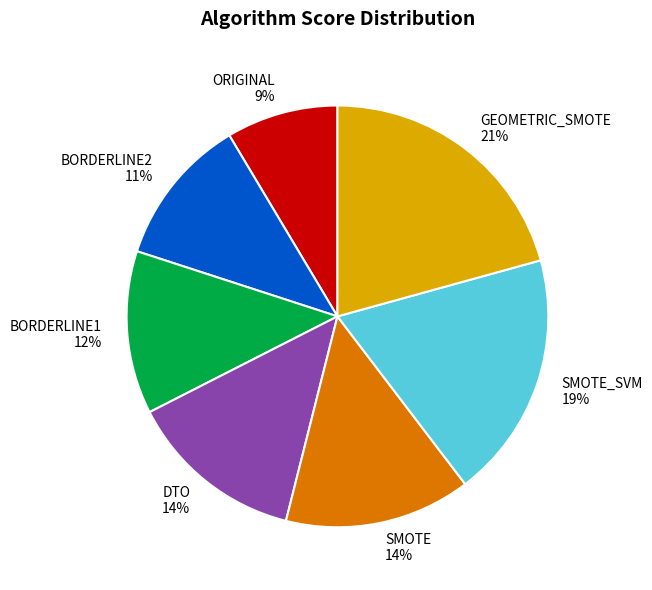

Combined, do BORDERLINE1 and GEOMETRIC_SMOTE account for over 50%?

No